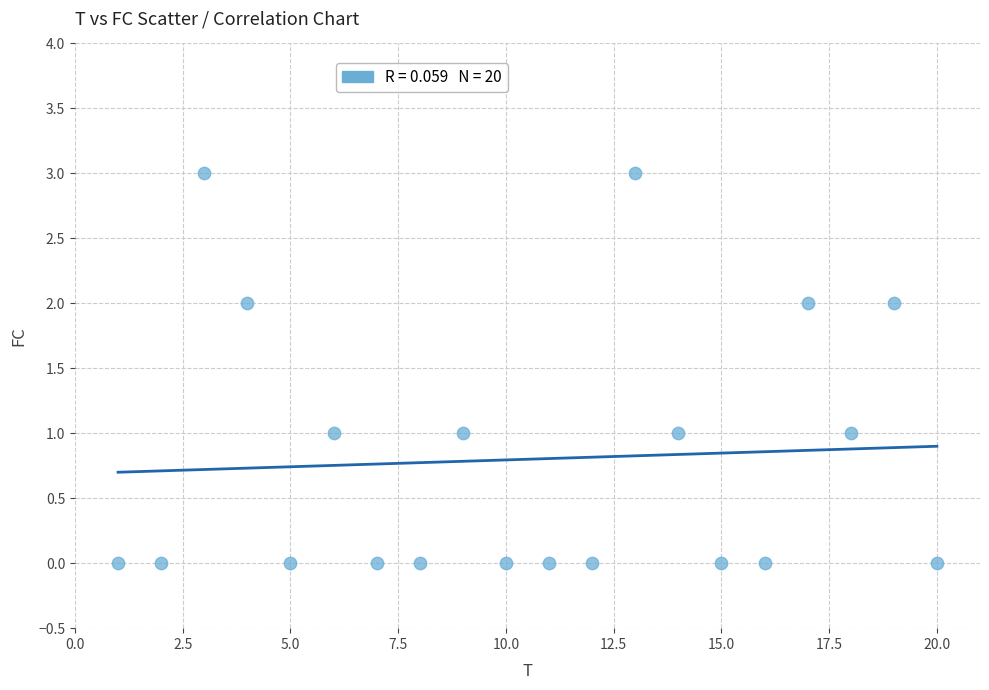

What is the range of X values (max minus min)?

19